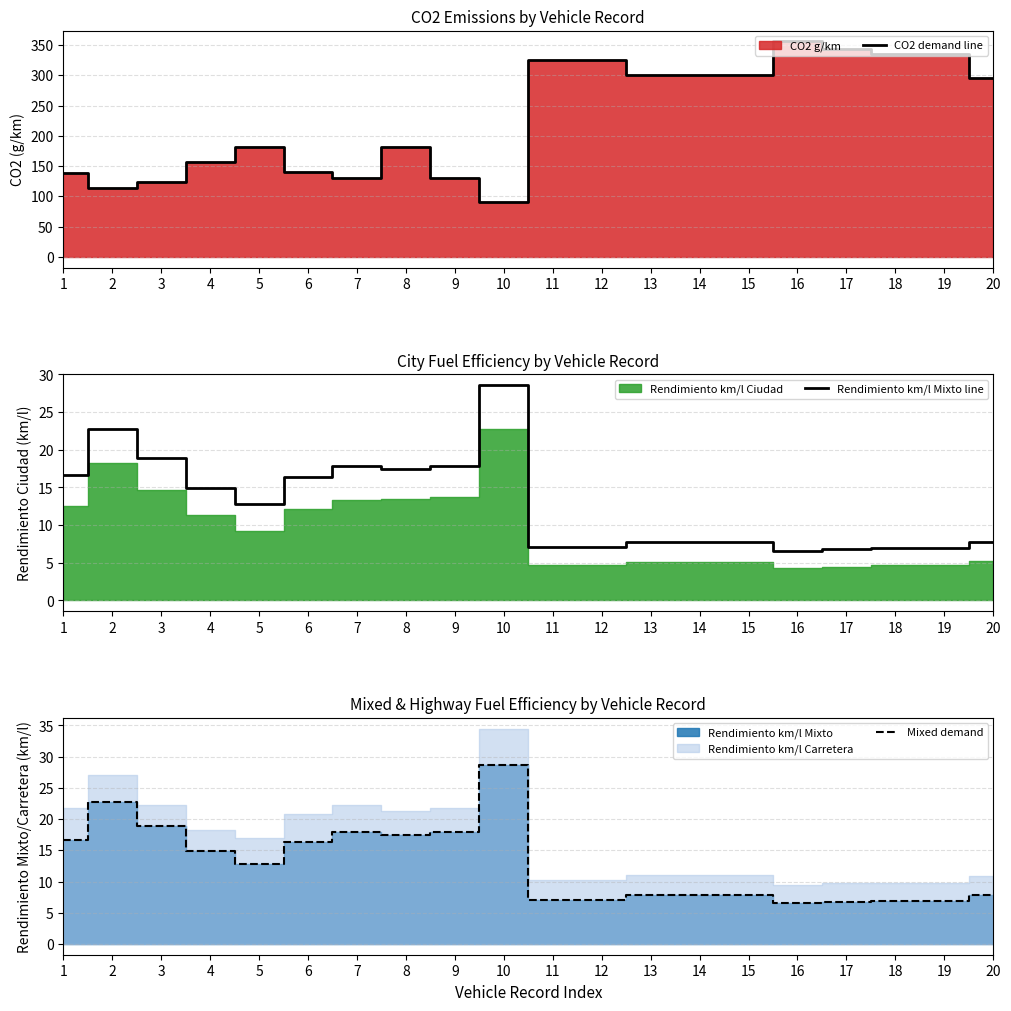

At which category is the sum across all series the highest?

16